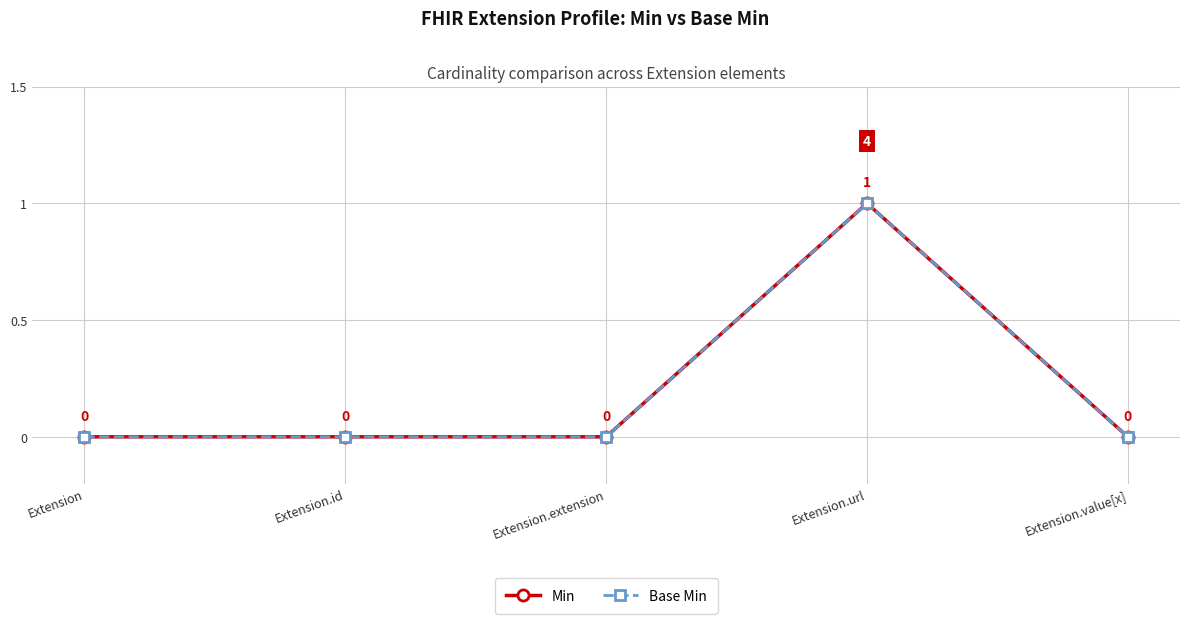

Which series has the largest total across all categories?

Min